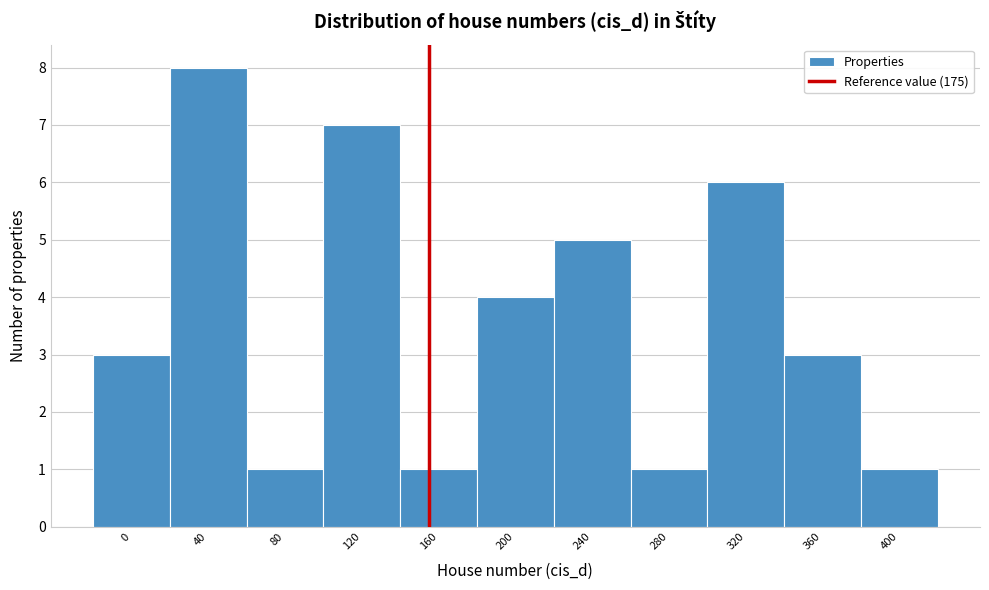

Reading left to right, transcribe all the data shown in this chart.

0=3	40=8	80=1	120=7	160=1	200=4	240=5	280=1	320=6	360=3	400=1